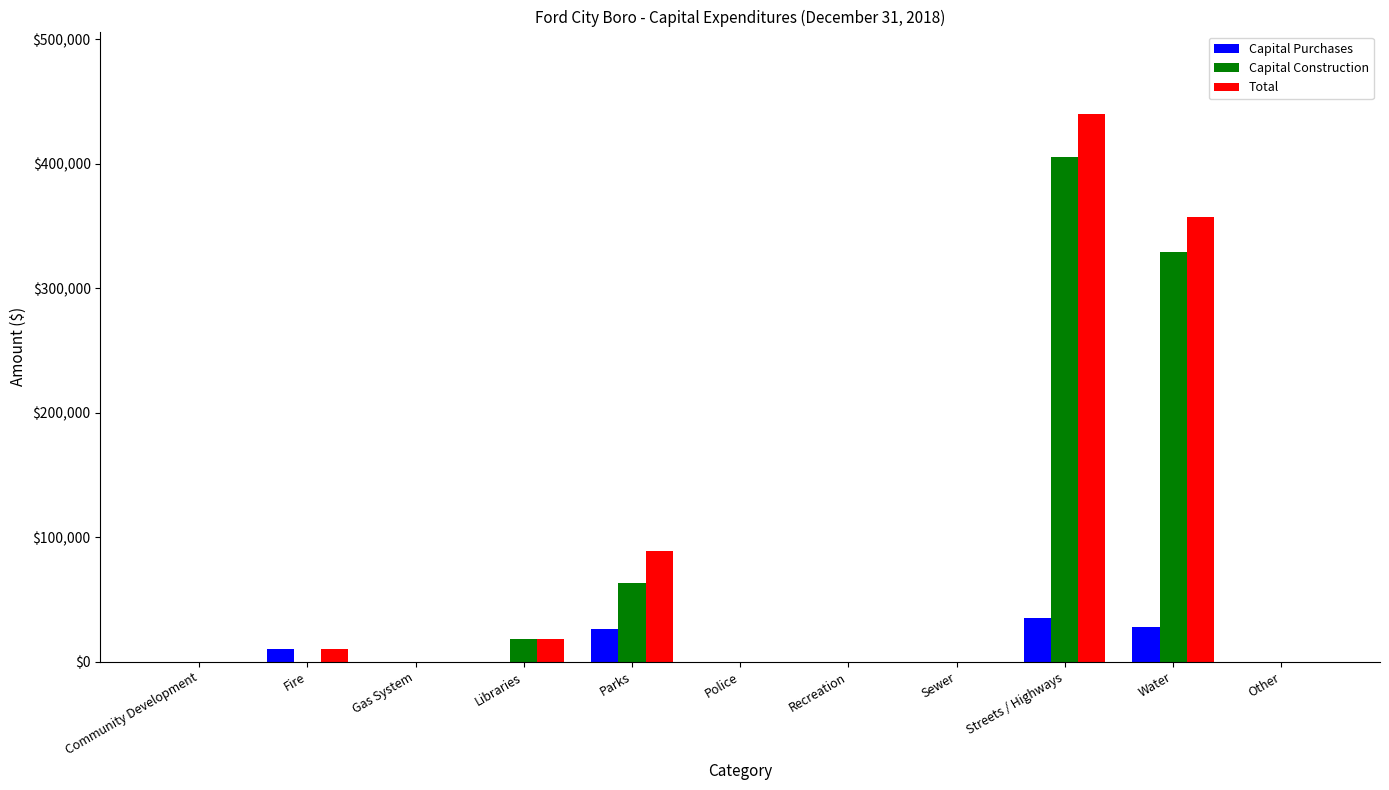

Reading left to right, what are all the values shown in this chart?

Capital Purchases: Community Development=0	Fire=10350	Gas System=0	Libraries=0	Parks=26000	Police=0	Recreation=0	Sewer=0	Streets / Highways=34890	Water=28041	Other=0
Capital Construction: Community Development=0	Fire=0	Gas System=0	Libraries=18525	Parks=63249	Police=0	Recreation=0	Sewer=0	Streets / Highways=405346	Water=329244	Other=0
Total: Community Development=0	Fire=10350	Gas System=0	Libraries=18525	Parks=89249	Police=0	Recreation=0	Sewer=0	Streets / Highways=440236	Water=357285	Other=0